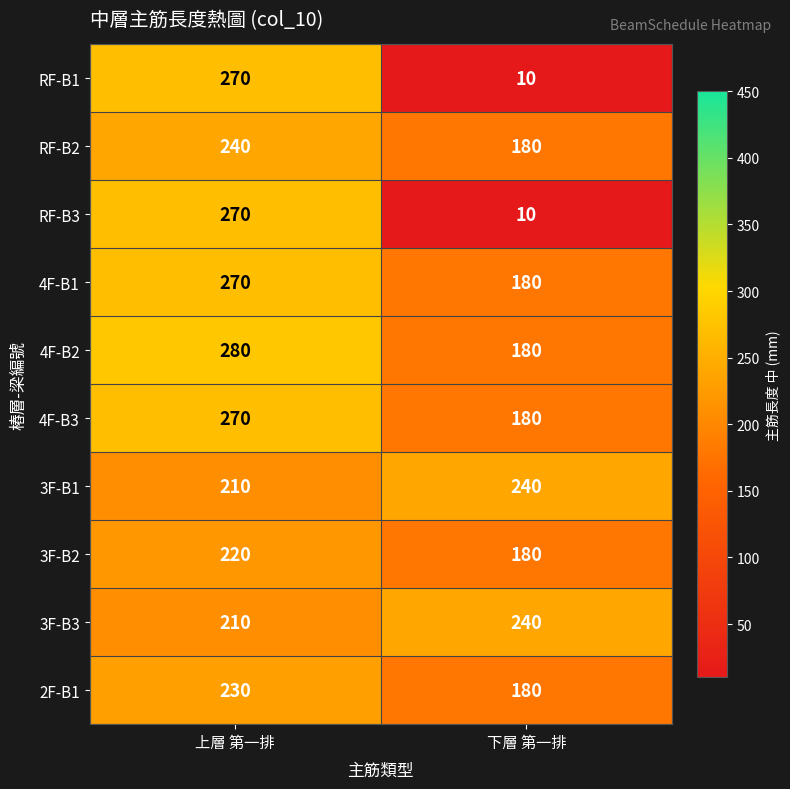

At which category does the chart reach its peak across all series?

上層 第一排